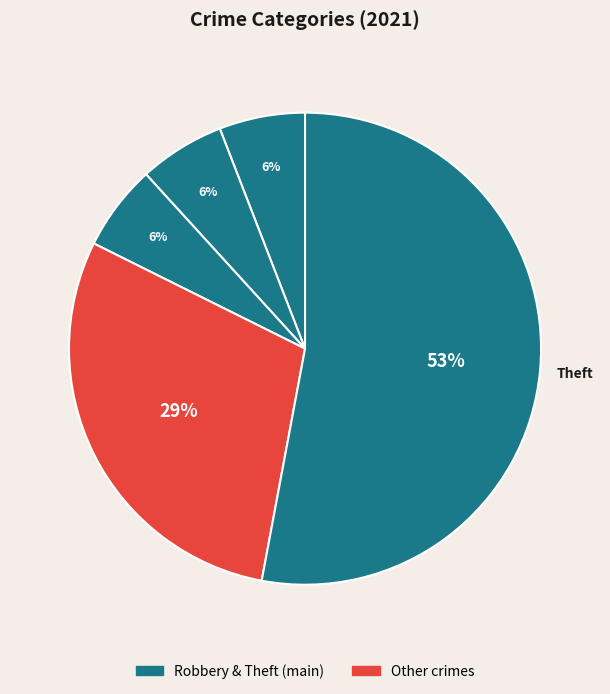

How many slices are in this pie chart?

5